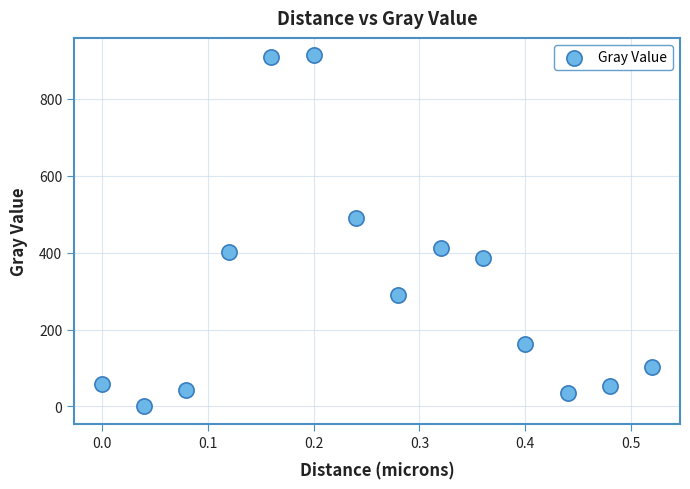

What Y value in the scatter plot is closest to 456?

489.5